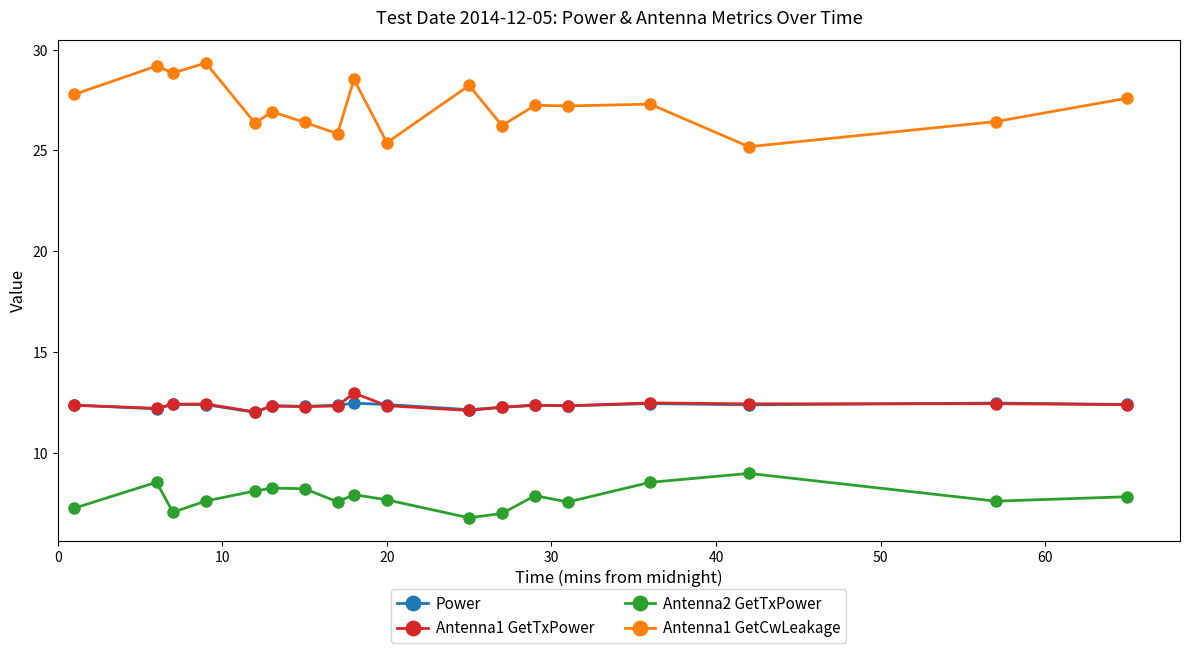

True or false: Power and Antenna1 GetCwLeakage cross at least once.

False